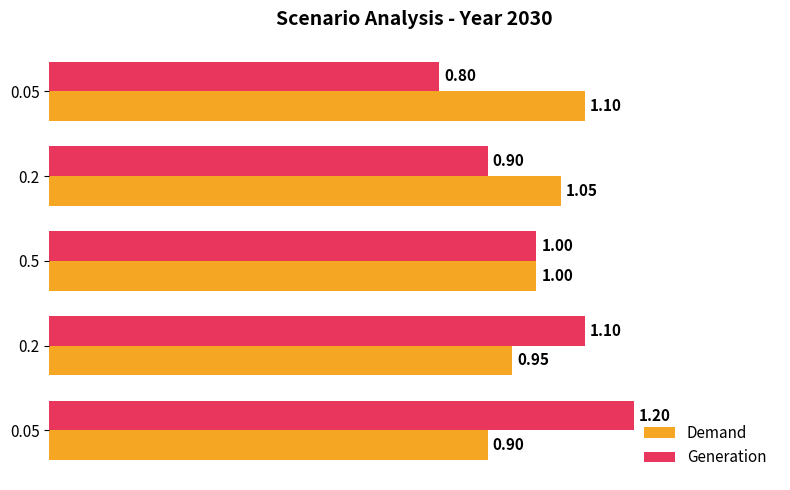

Which series has the largest range (max minus min)?

Generation